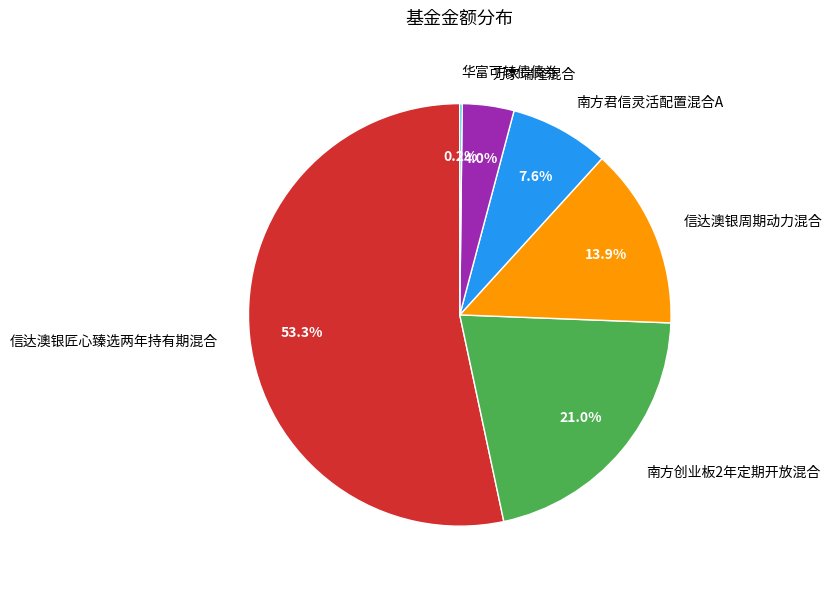

What percentage is the 万家瑞隆混合 slice, to the nearest percent?

4%